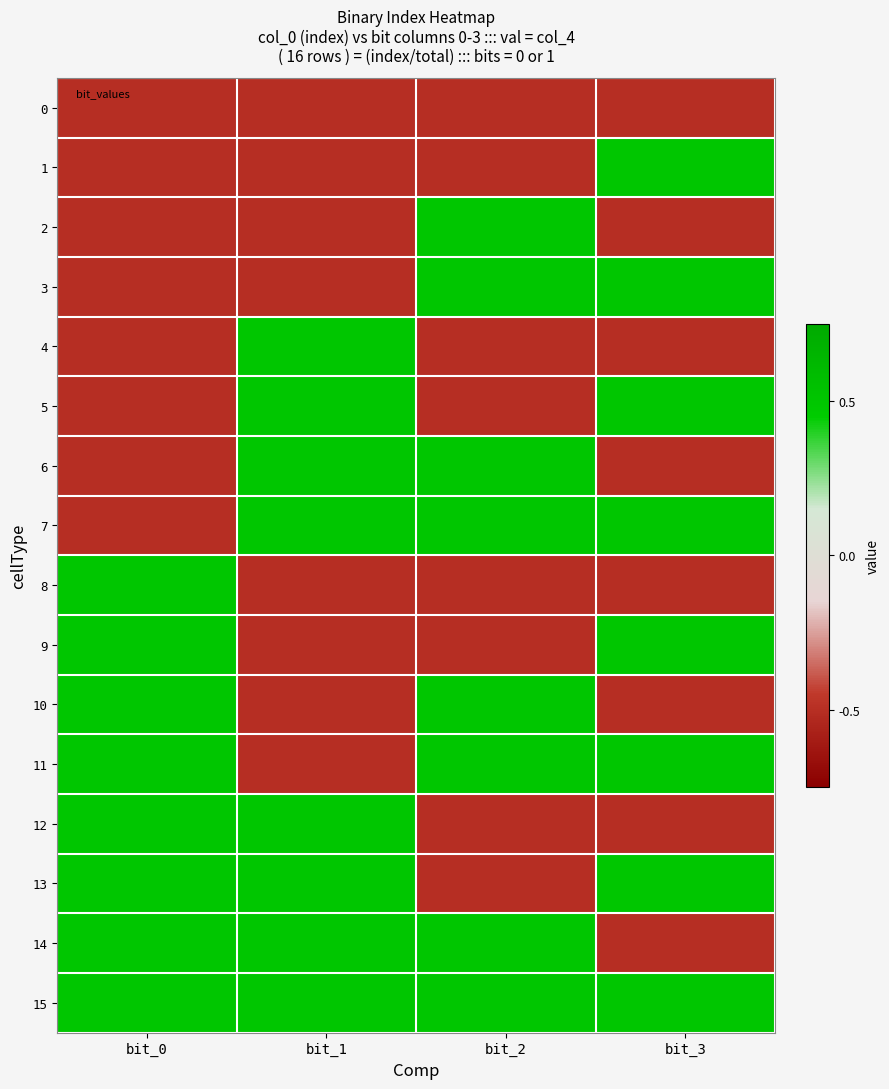

Which series has the largest range (max minus min)?

1